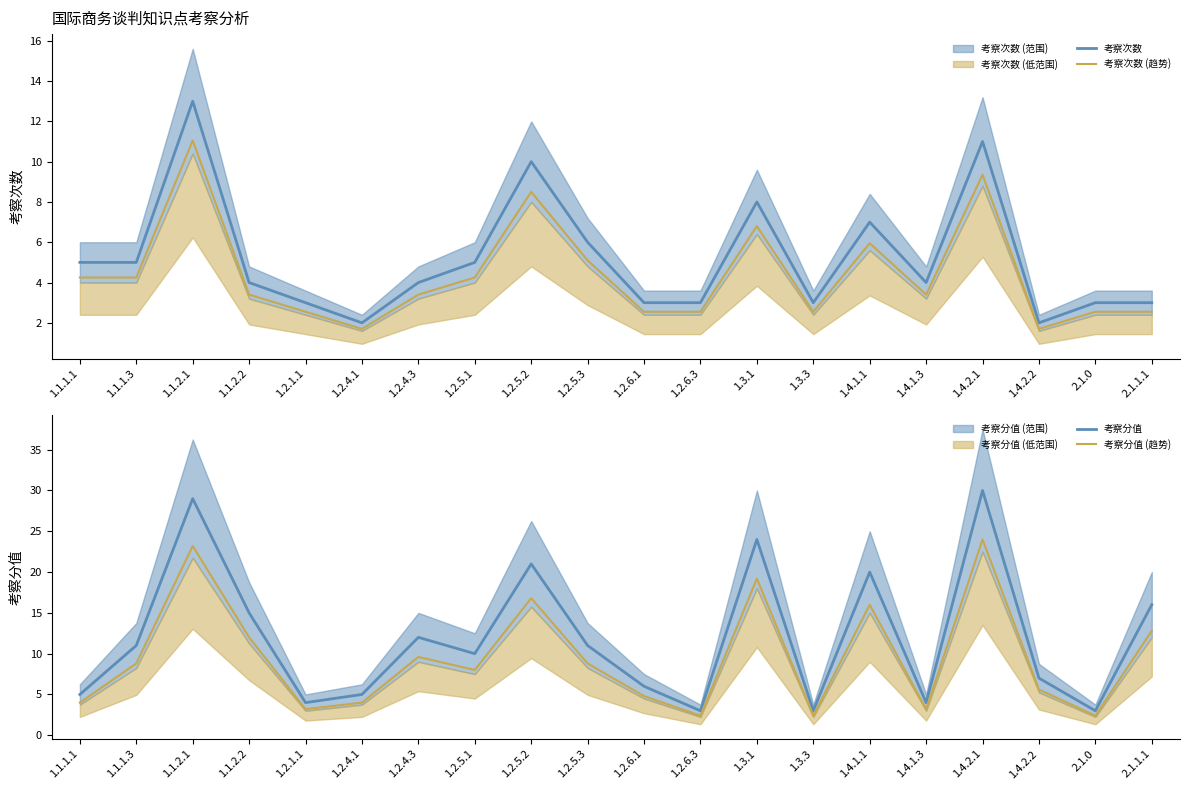

The 考察次数 series shows 7.0 at 1.4.2.1. True or false?

False